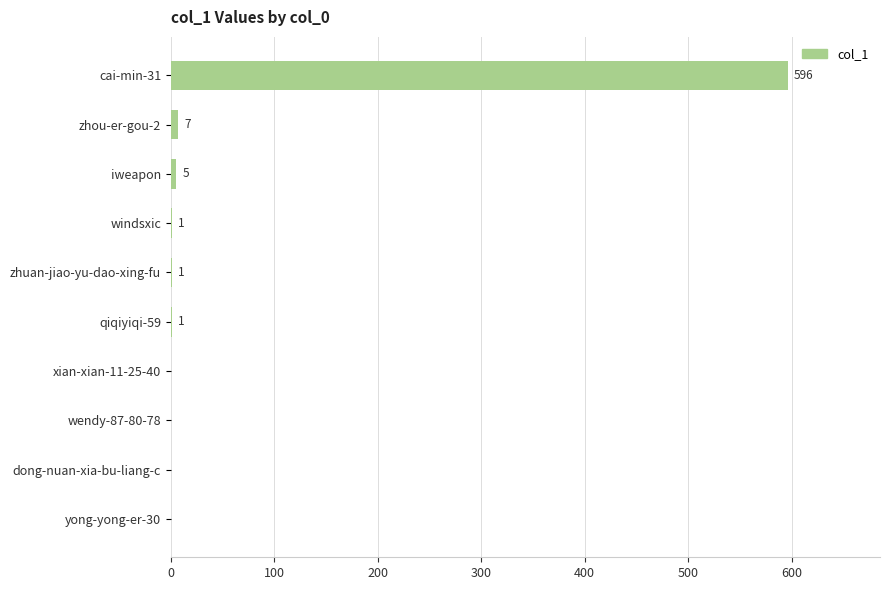

The value at yong-yong-er-30 is 0. True or false?

True